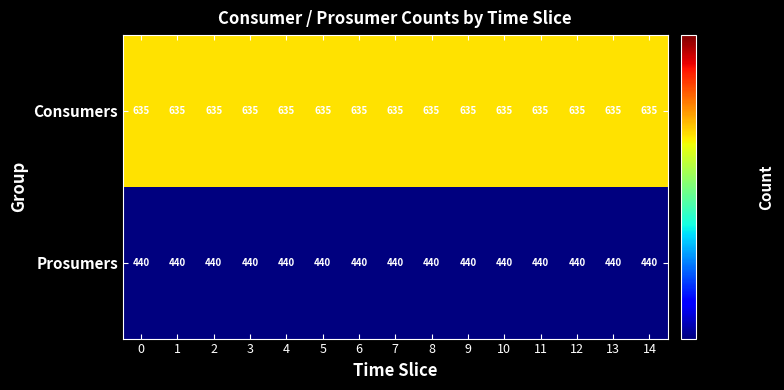

List the series in order of their peak value, highest first.

Consumers, Prosumers